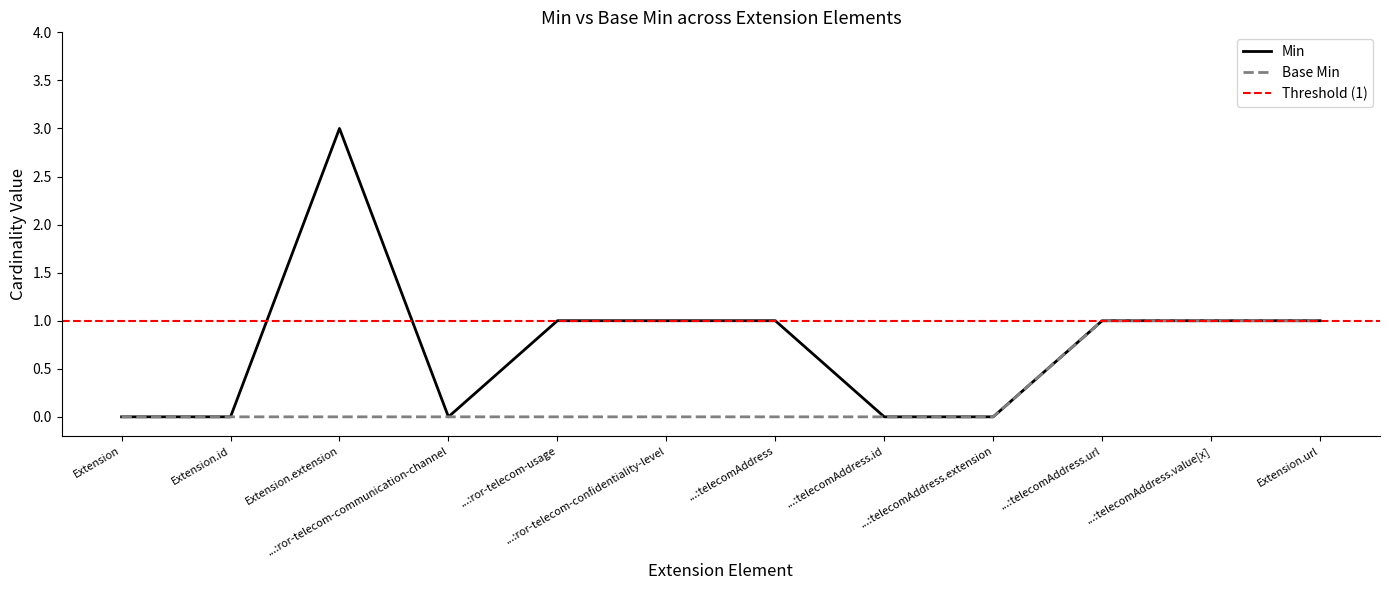

What is the approximate value of Min at ...:telecomAddress?

1